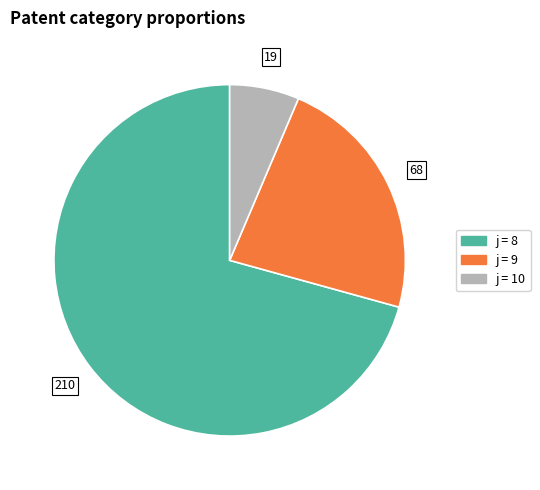

Does any single category account for the majority?

Yes